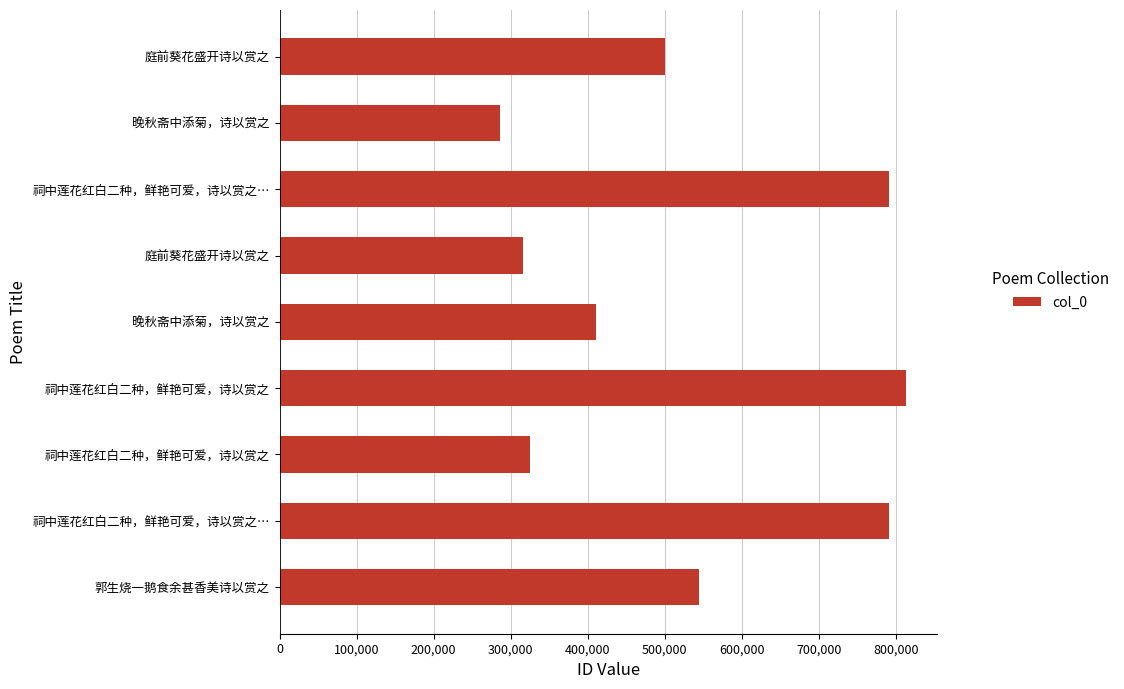

Does the chart contain any negative values?

No